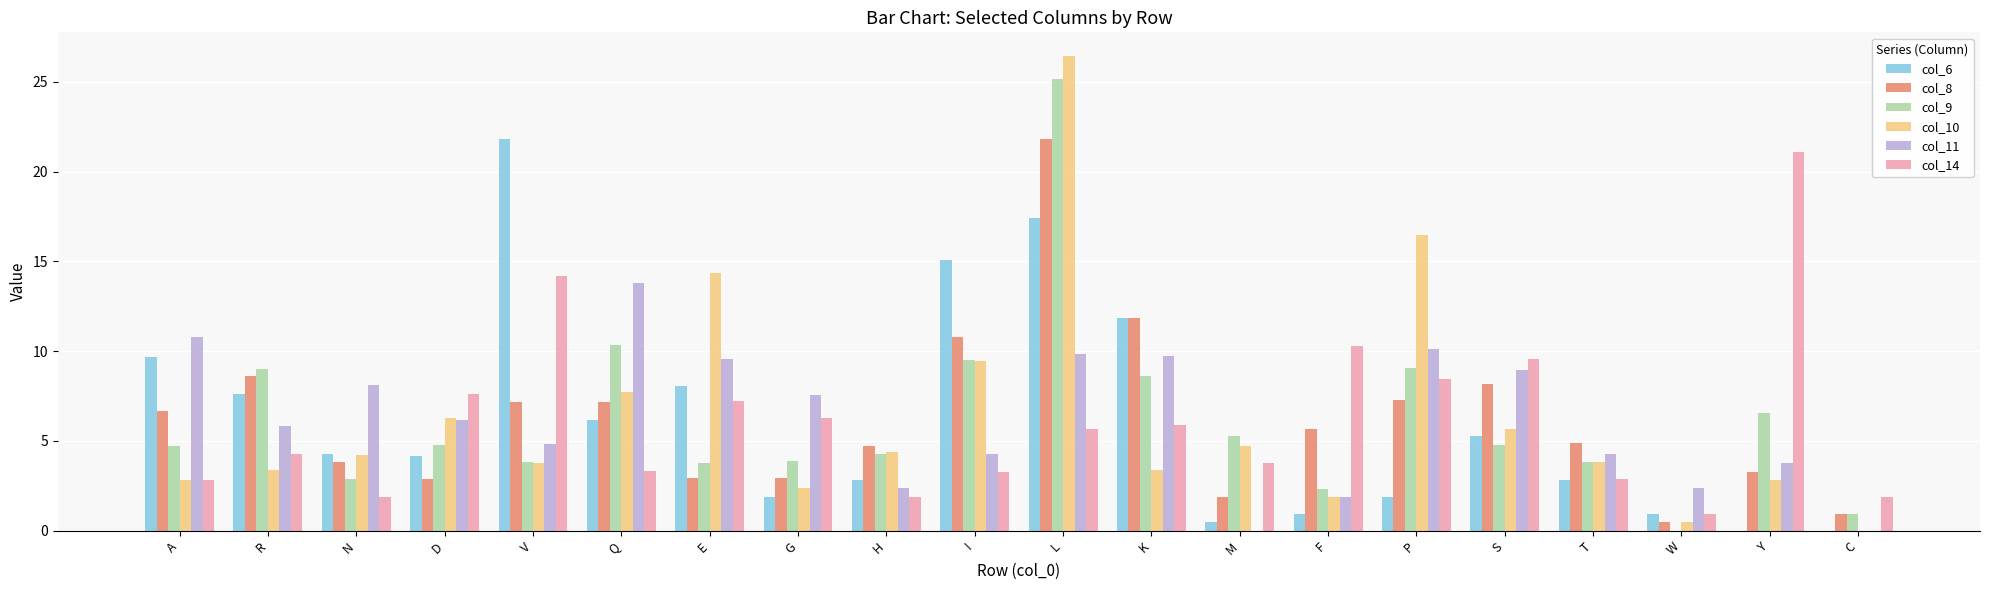

What is the sum of all col_10 values?

124.5